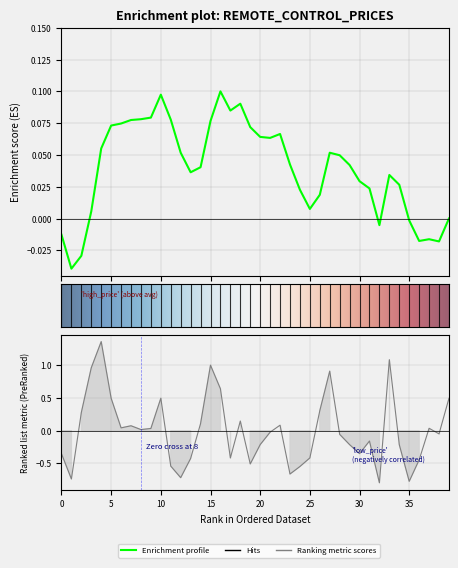

How many negative values are there?

21